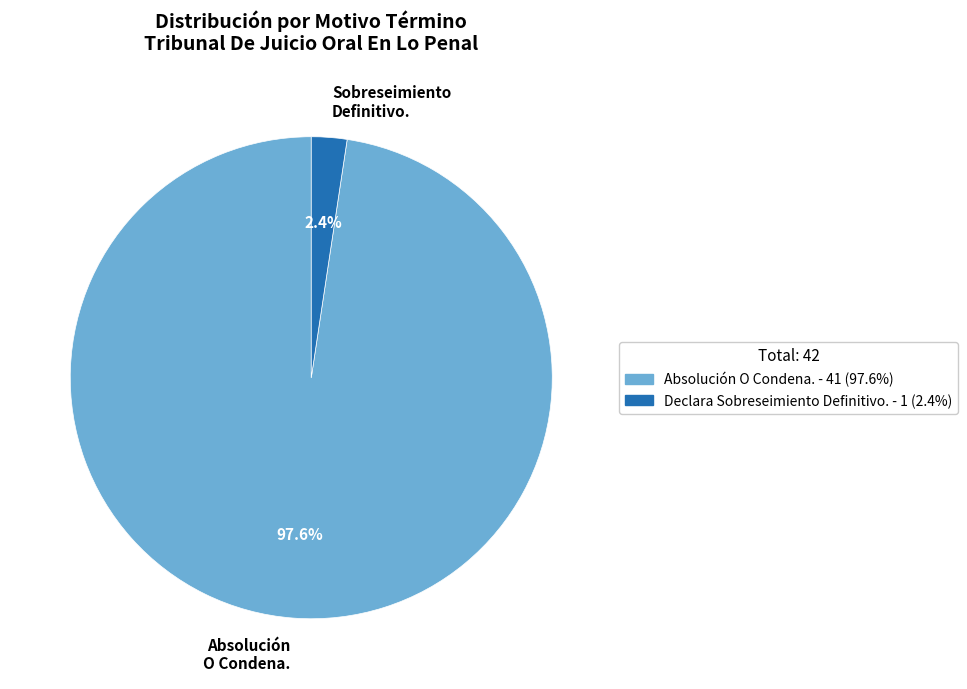

To the nearest percent, what portion does Absolución O Condena. represent?

98%